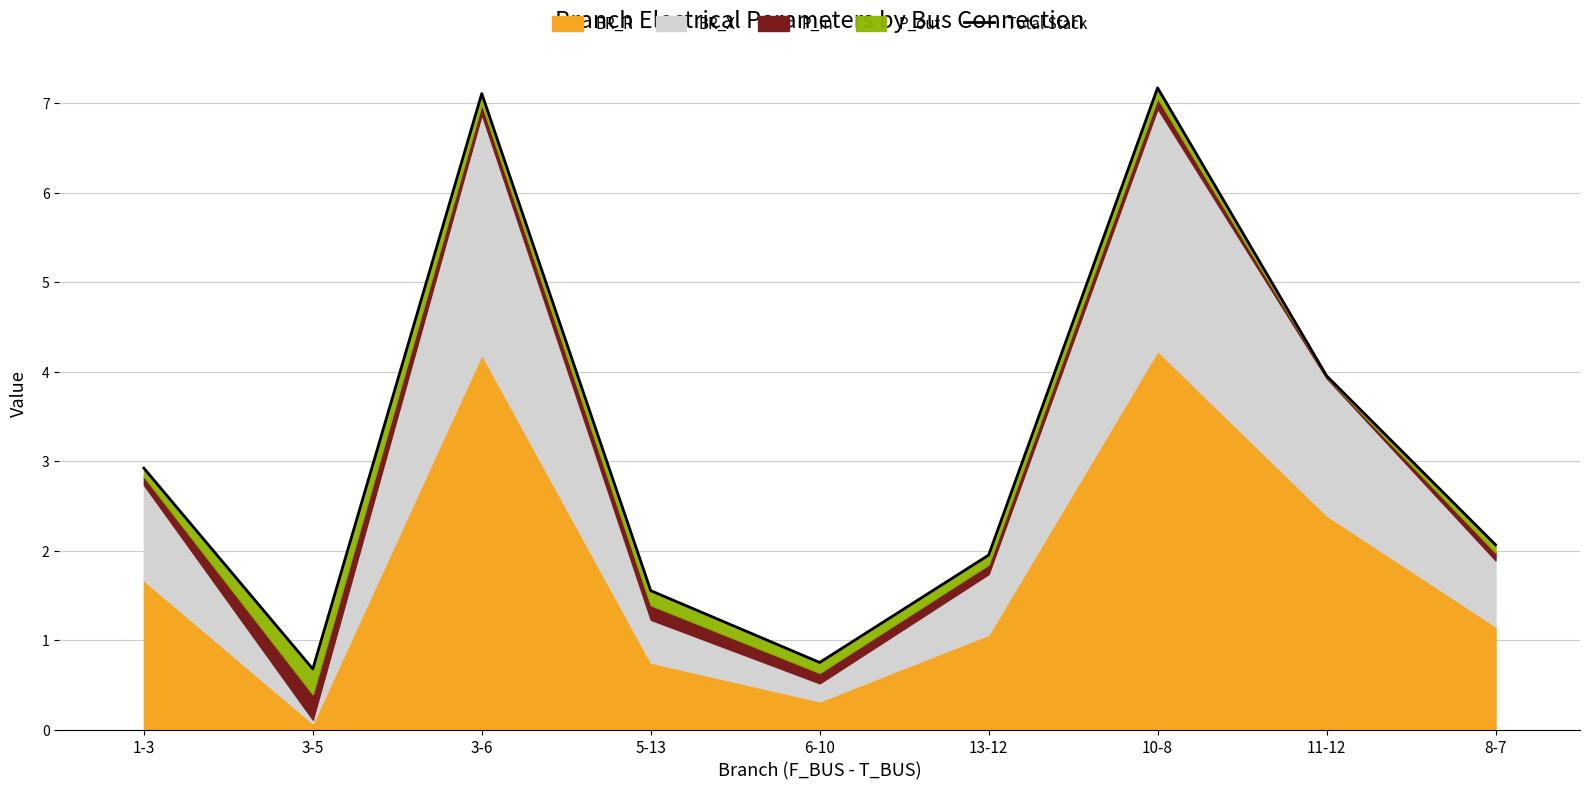

Which category has the highest value across all series?

10-8